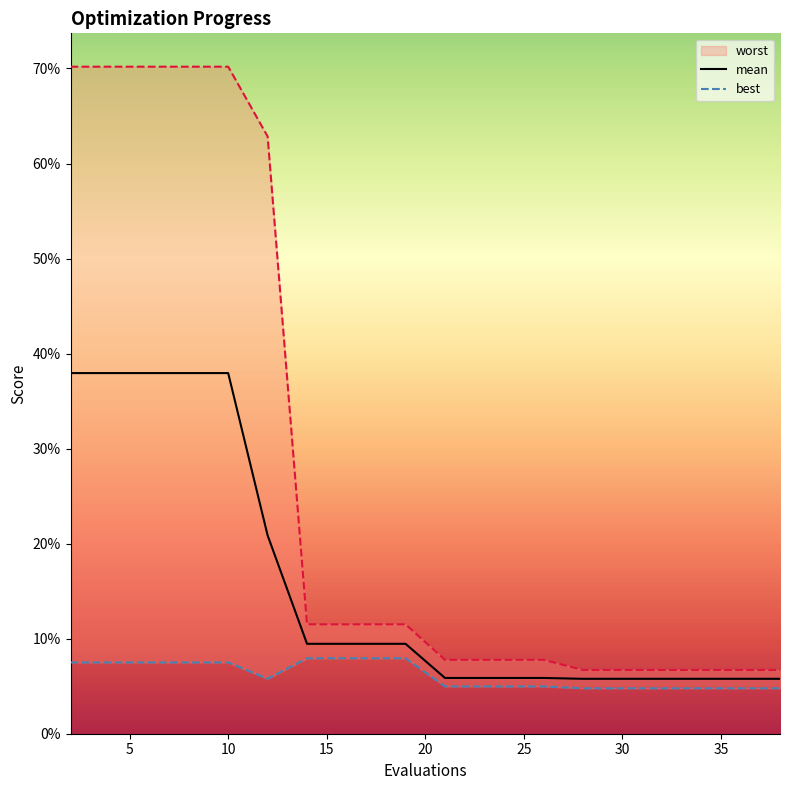

Reading left to right, list all the values displayed in this chart.

mean: 2=0.4	4=0.4	6=0.4	8=0.4	10=0.4	12=0.2	14=0.1	15=0.1	17=0.1	19=0.1	21=0.1	23=0.1	24=0.1	26=0.1	28=0.1	30=0.1	32=0.1	34=0.1	36=0.1	38=0.1
best: 2=0.1	4=0.1	6=0.1	8=0.1	10=0.1	12=0.1	14=0.1	15=0.1	17=0.1	19=0.1	21=0.0	23=0.0	24=0.0	26=0.0	28=0.0	30=0.0	32=0.0	34=0.0	36=0.0	38=0.0
worst: 2=0.7	4=0.7	6=0.7	8=0.7	10=0.7	12=0.6	14=0.1	15=0.1	17=0.1	19=0.1	21=0.1	23=0.1	24=0.1	26=0.1	28=0.1	30=0.1	32=0.1	34=0.1	36=0.1	38=0.1